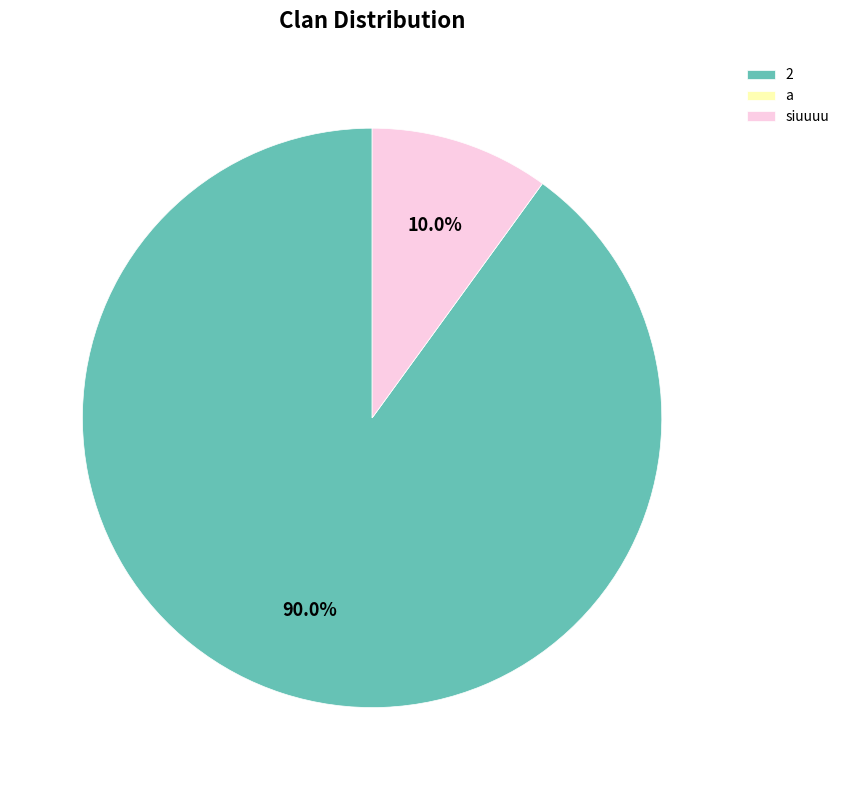

What portion of the pie excludes a?

100.0%